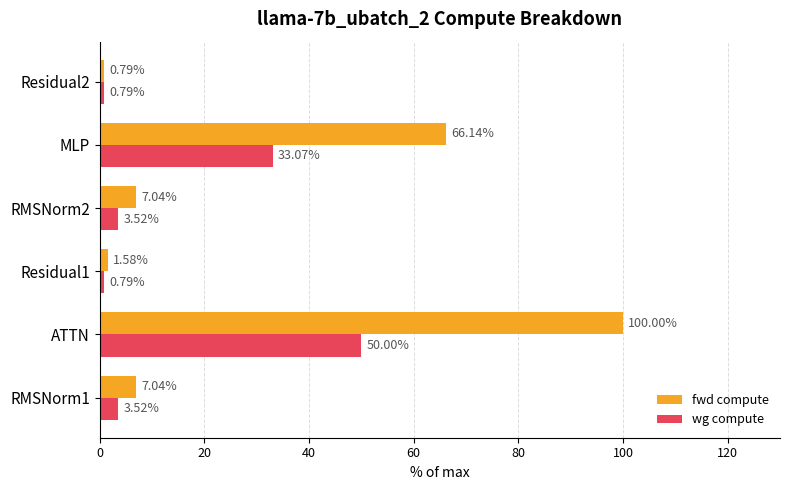

Which series has the largest total across all categories?

fwd compute